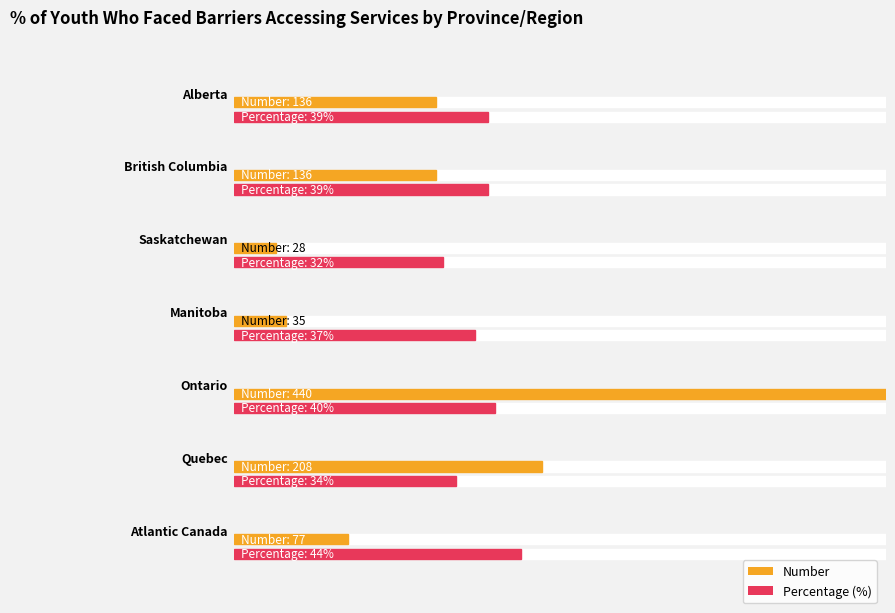

What position from the right is Atlantic Canada?

1